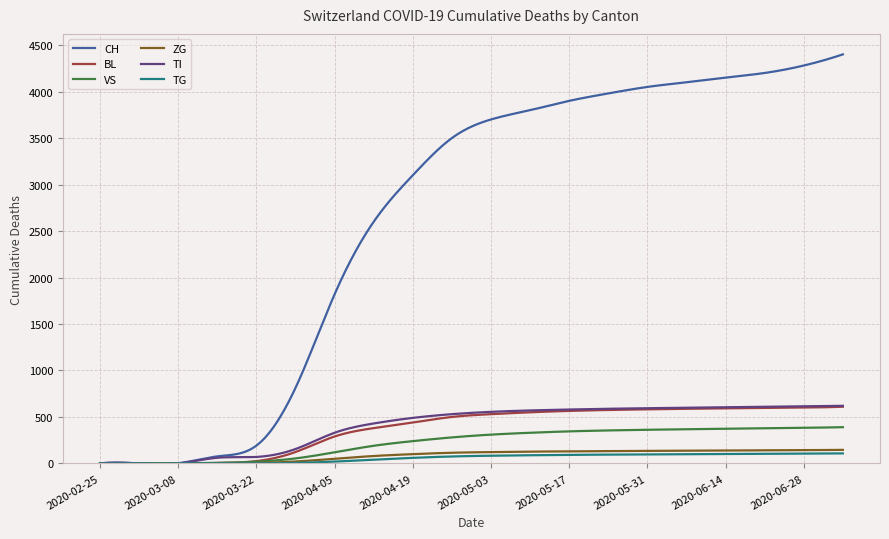

How many lines are shown in the chart?

6